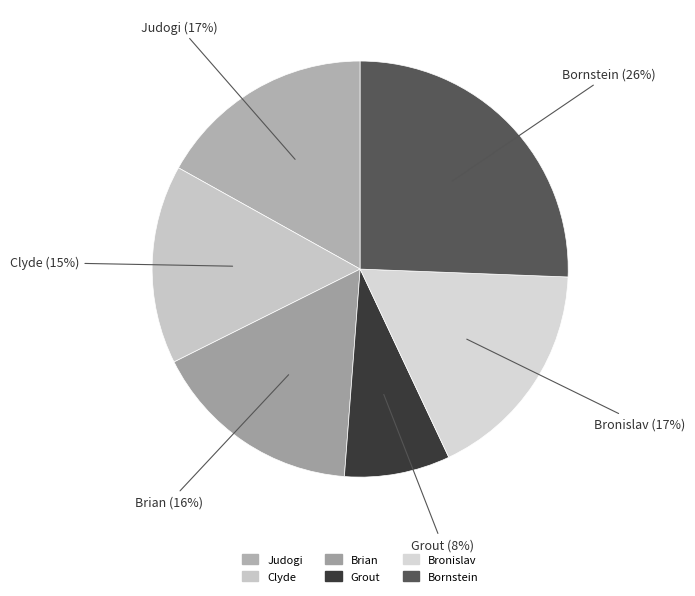

Which category has the biggest portion of the pie?

Bornstein